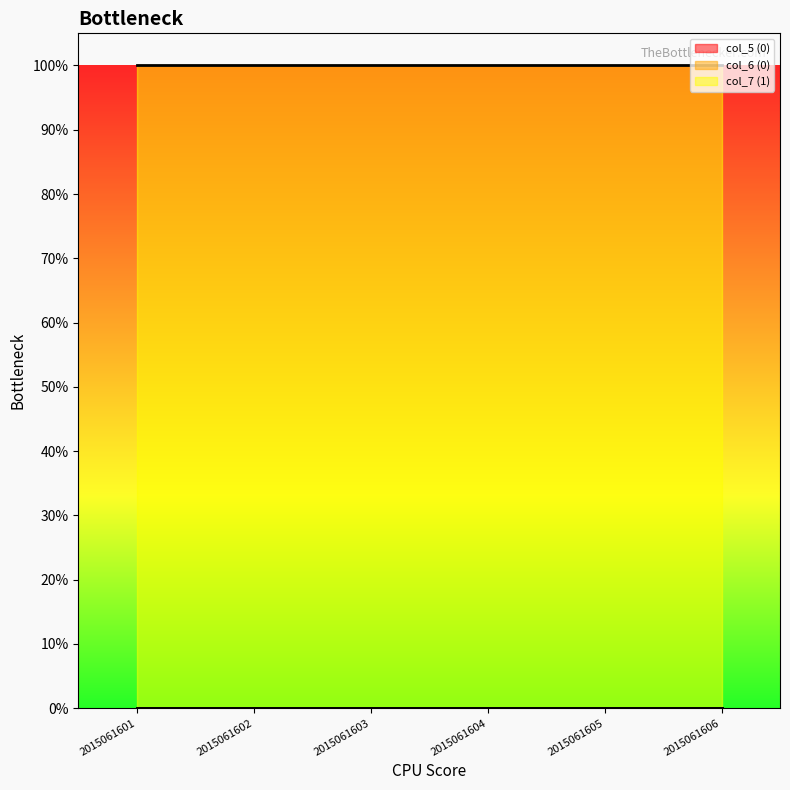

Reading left to right, list all the values displayed in this chart.

col_5 (0): 0	0	0	0	0	0
col_6 (0): 0	0	0	0	0	0
col_7 (1): 1	1	1	1	1	1